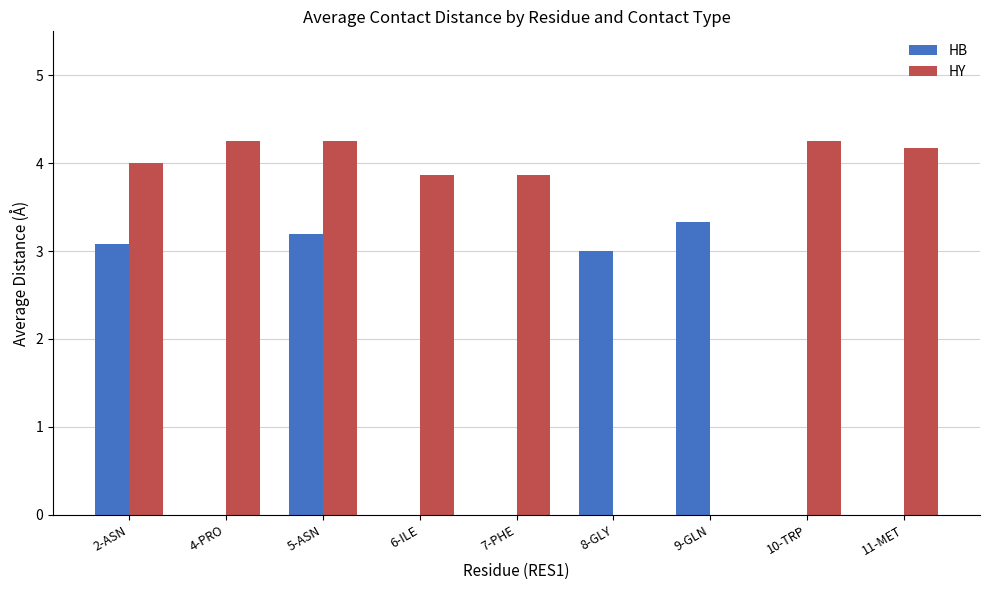

What is the total value across all series at 9-GLN?

3.3